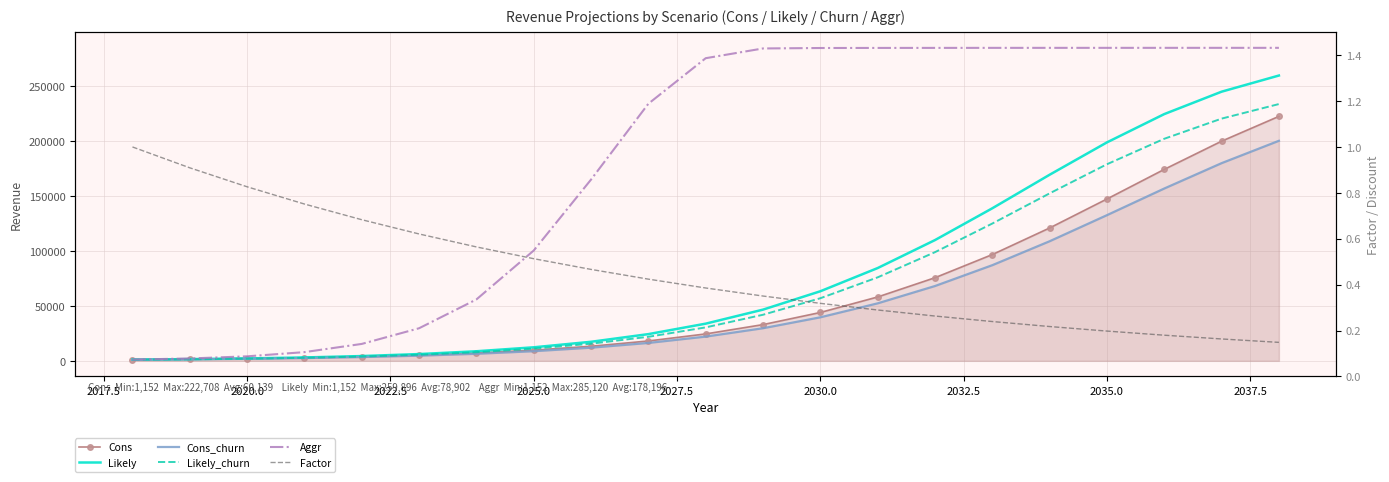

The value of Aggr at 2040.0 is 405308.0. True or false?

False